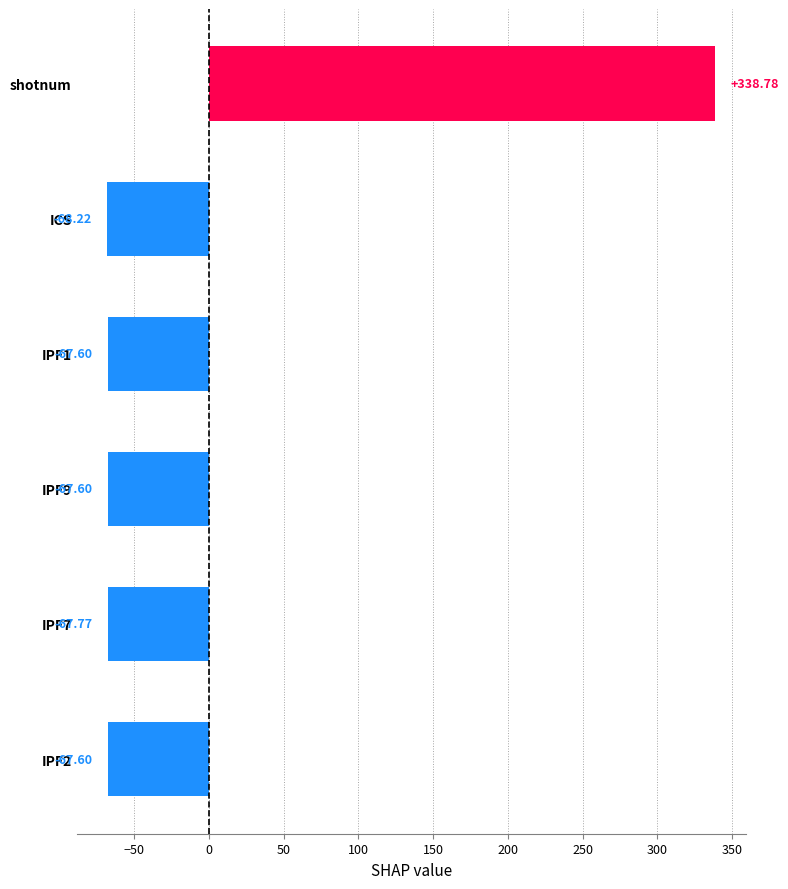

What is the sum of the values at IPF9 and IPF2?

-135.2